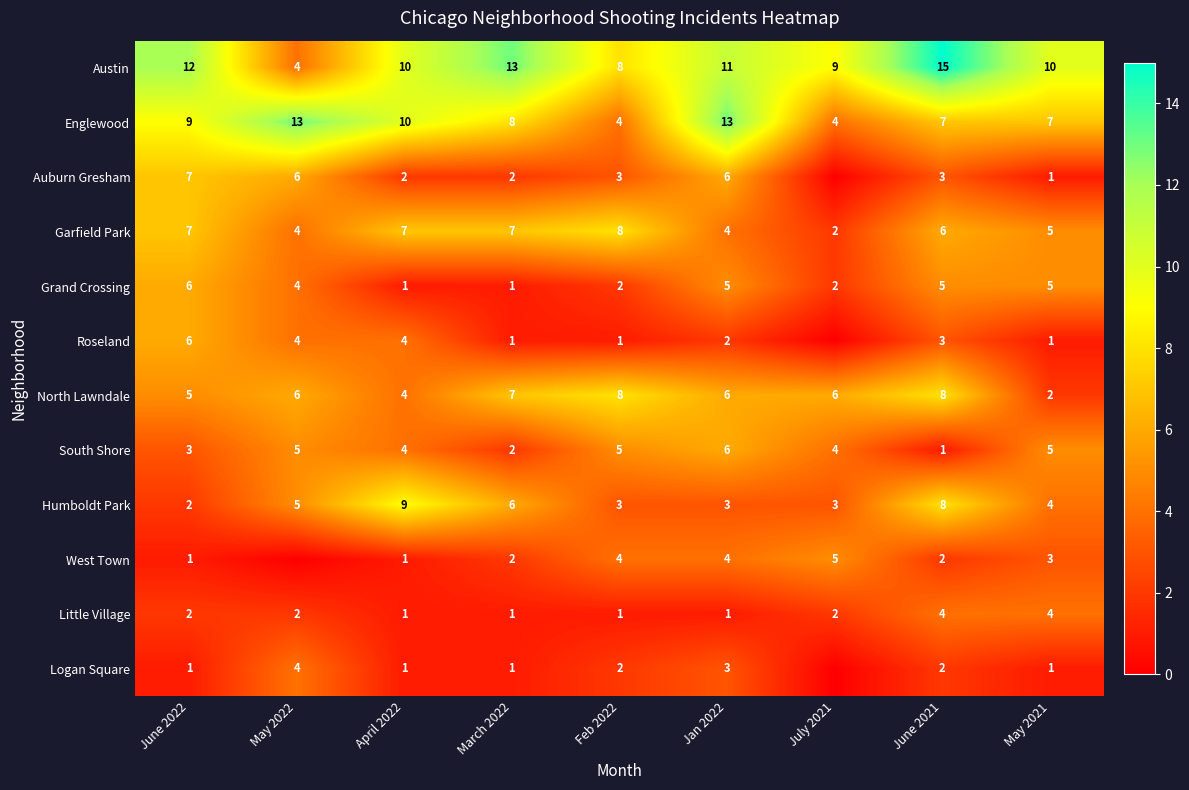

What is the total value across all series at May 2021?

48